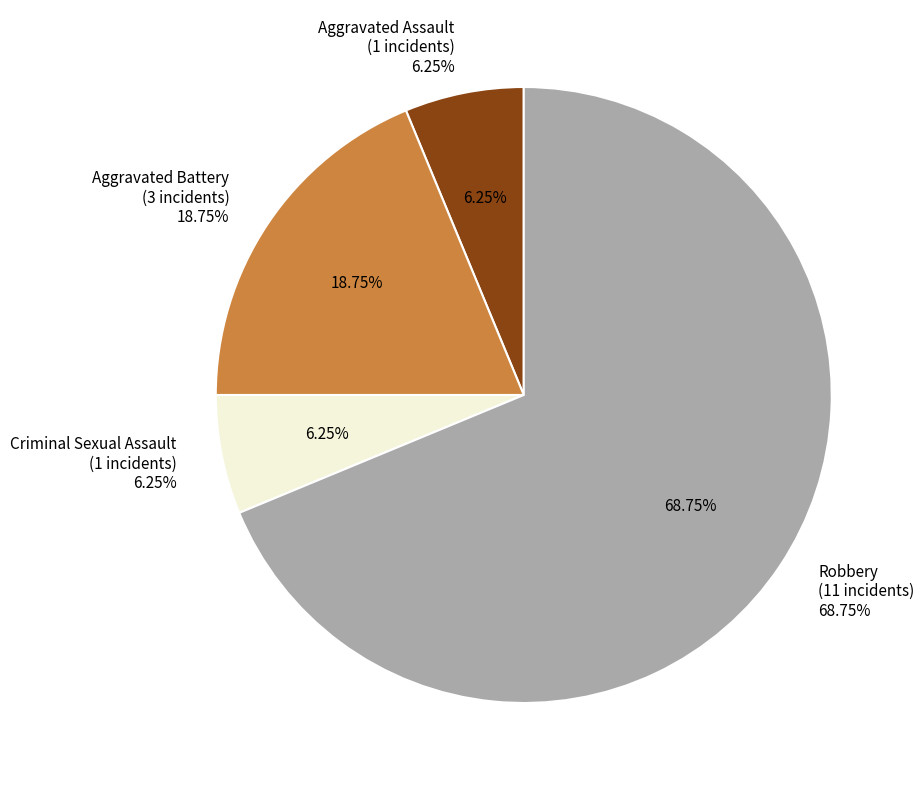

What is the majority slice?

Robbery